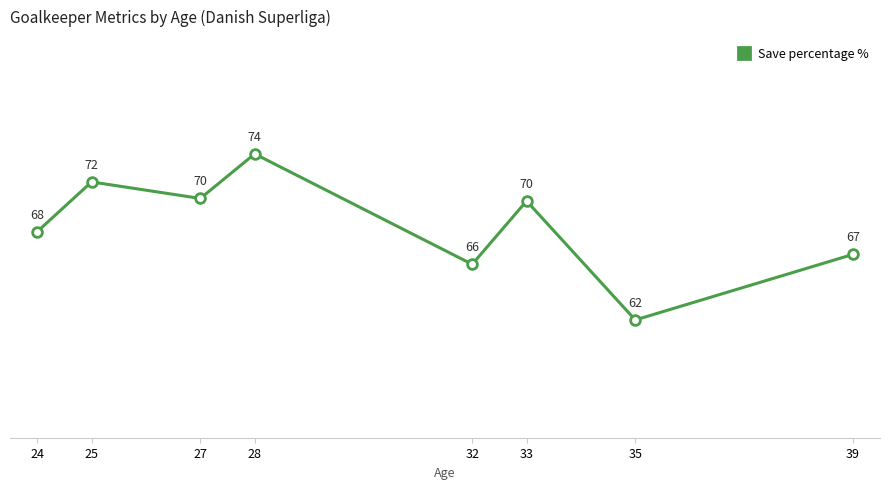

What value does the data have at 39?

66.7